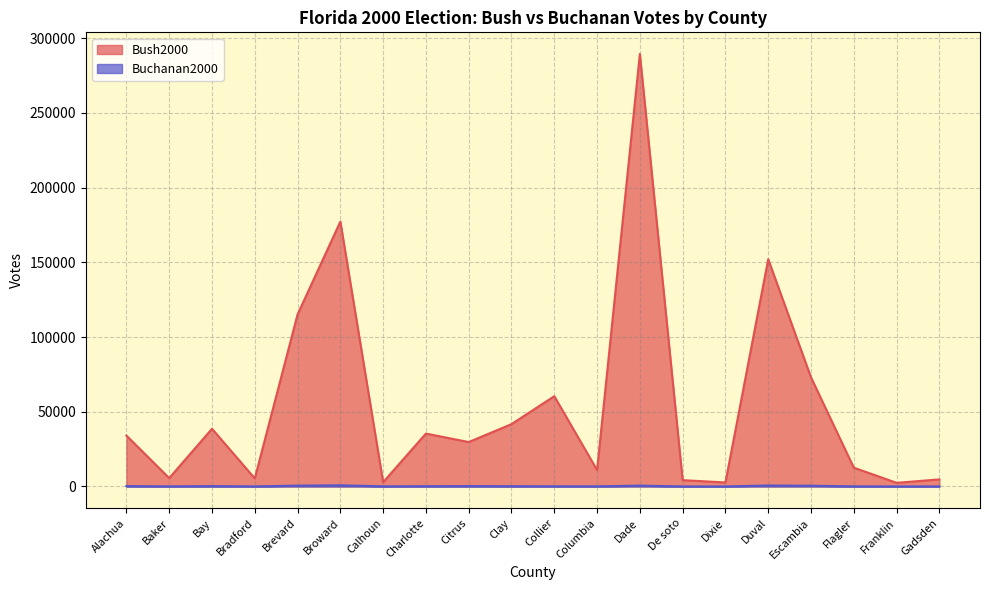

At which category is the sum across all series the highest?

Dade